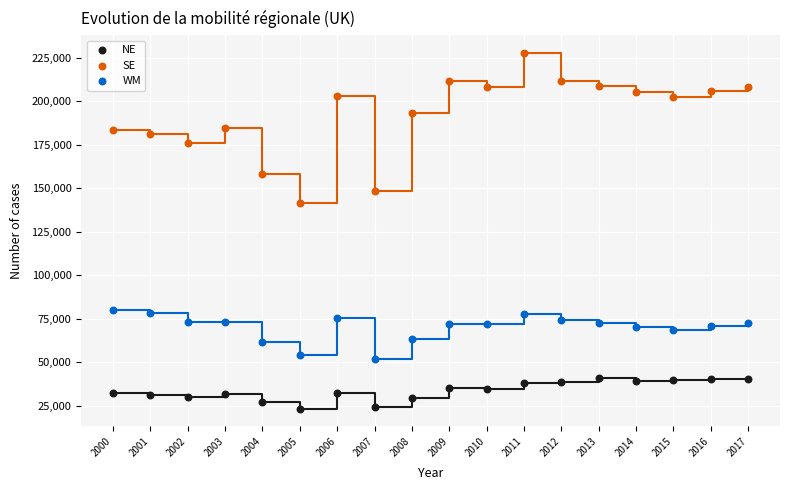

Which series reaches the minimum Y coordinate?

NE